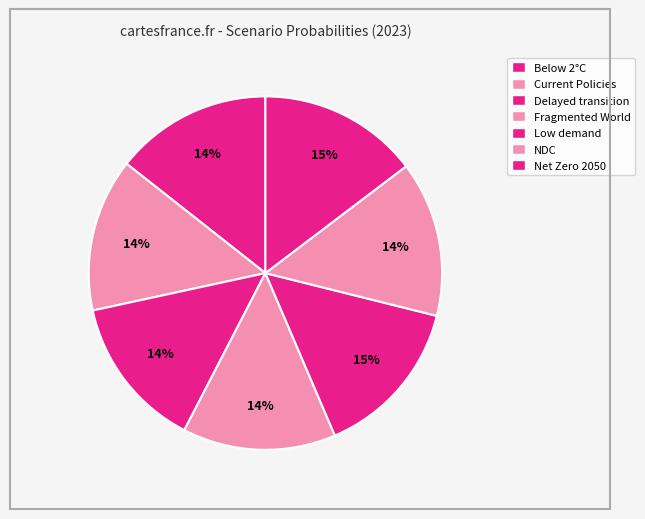

Is it true that Current Policies is 14% of the pie?

True